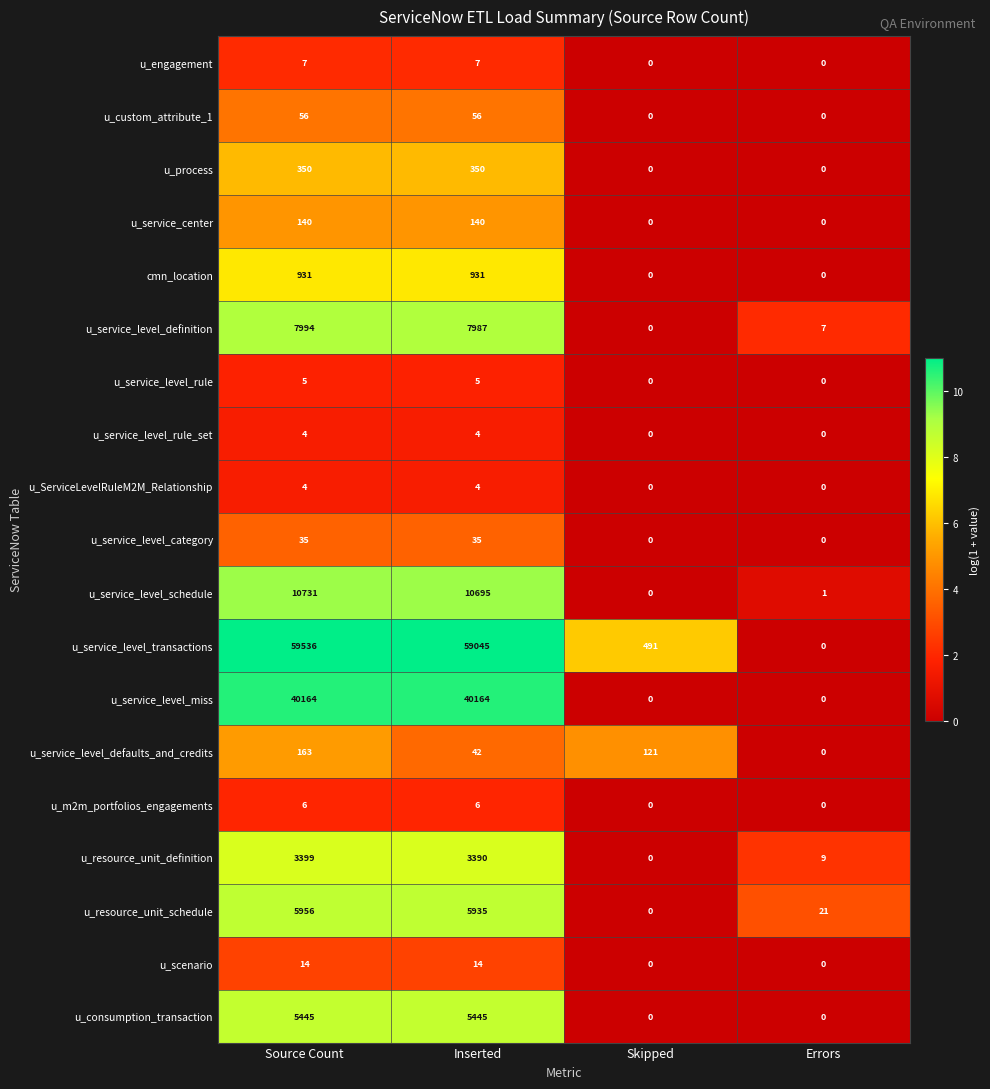

What is the sum of the u_service_level_rule values at Errors and Inserted?

5